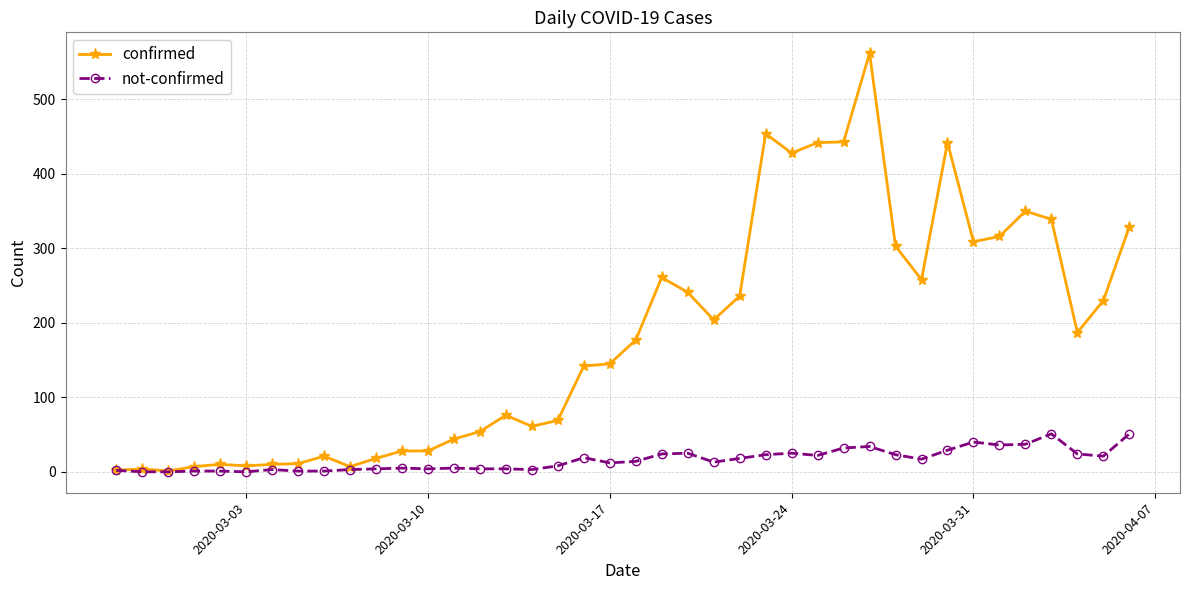

Which series has the widest spread of values?

confirmed